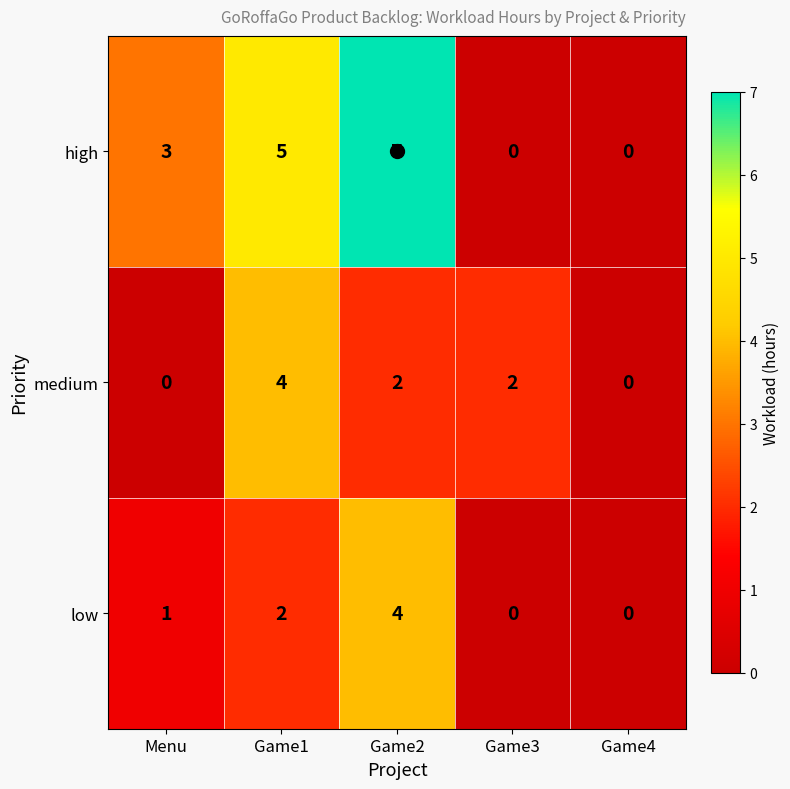

Which series has the largest total across all categories?

high